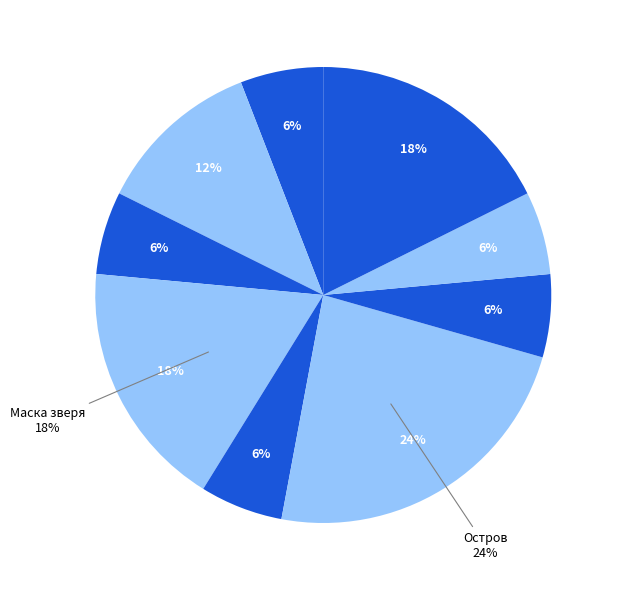

Which category has the smallest portion of the pie?

Код Ленина